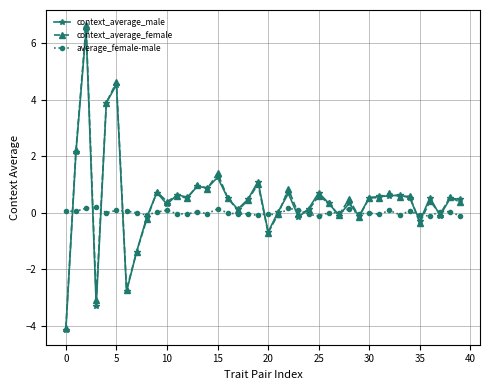

How many lines are shown in the chart?

3